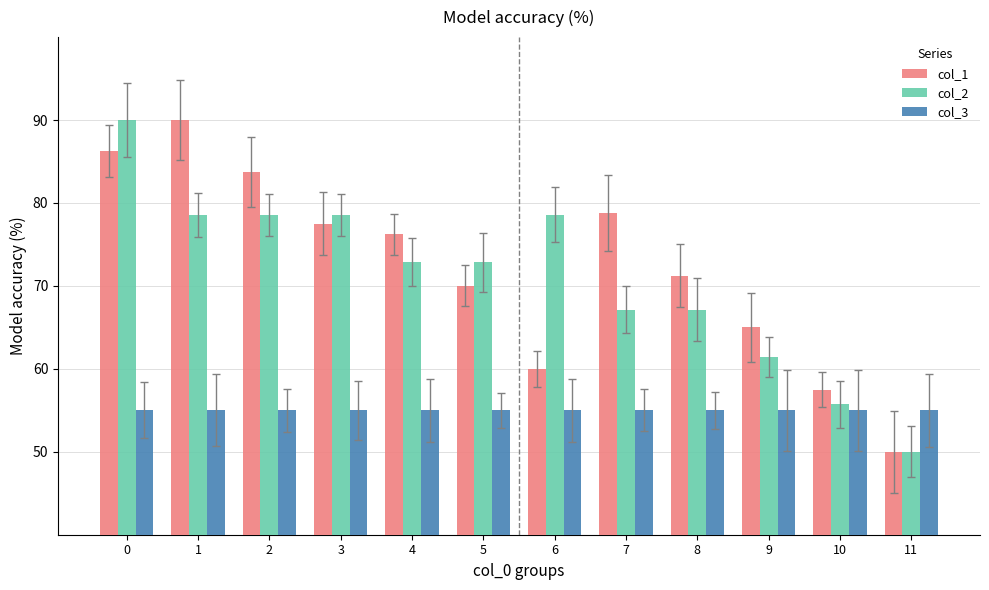

Is it true that col_3 equals 55.0 at 11?

True